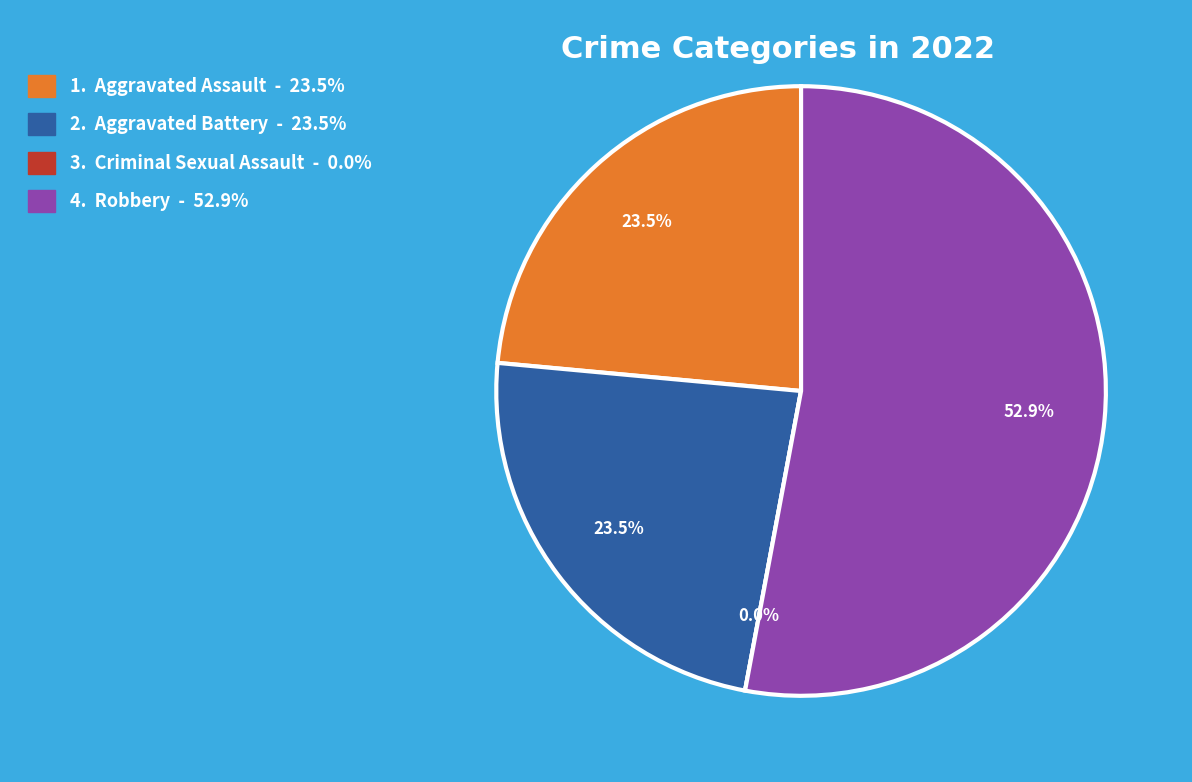

Does any single category account for the majority?

Yes